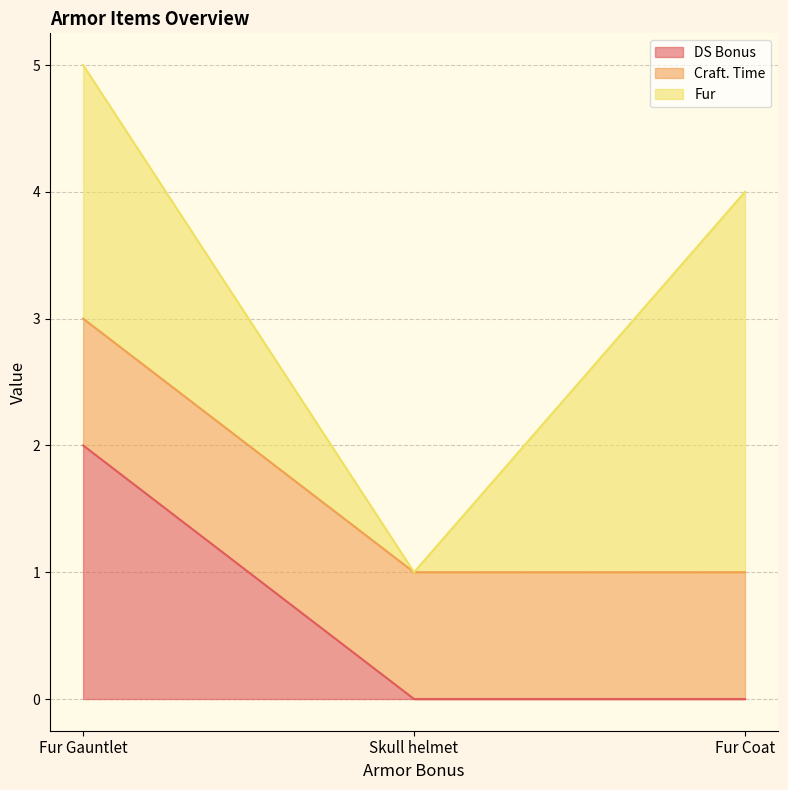

What is the spread (max minus min) of values at Fur Gauntlet?

1